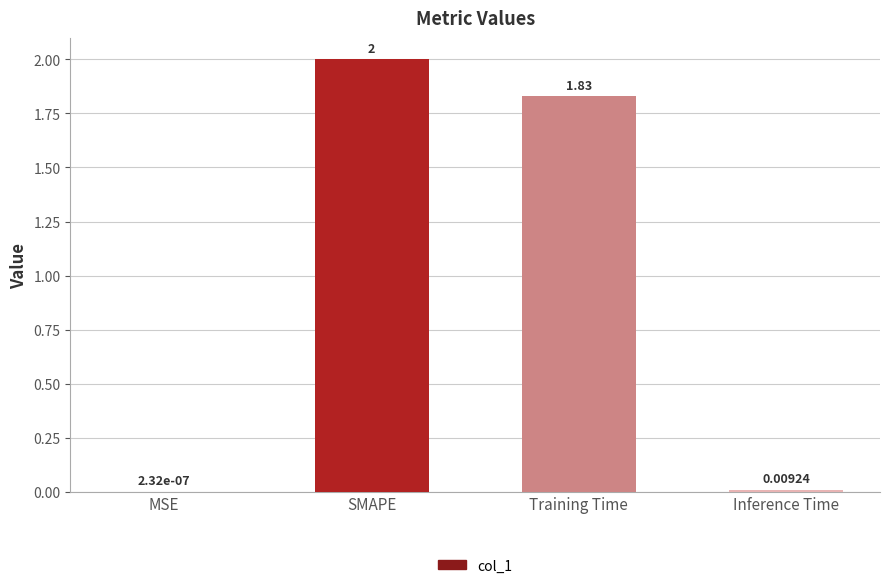

What is the sum of the values at MSE and SMAPE?

2.0